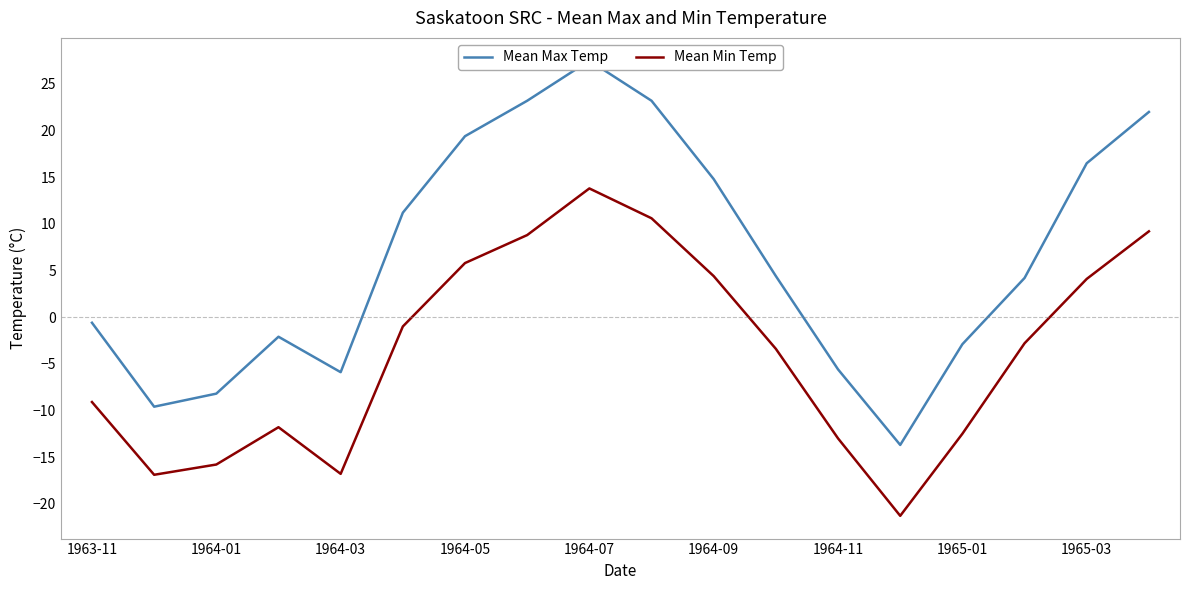

The Mean Min Temp series shows 13.8 at 1964-07. True or false?

True